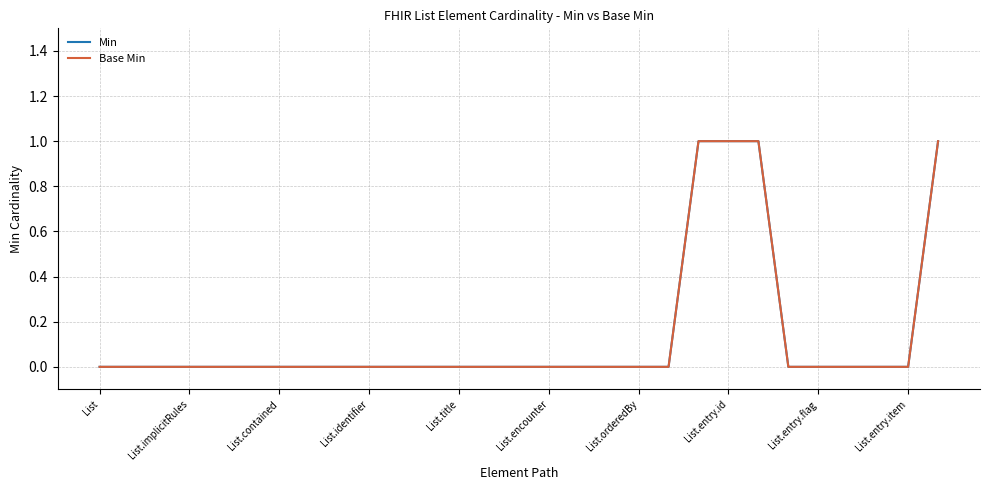

Where is Min nearest to the value 0?

List